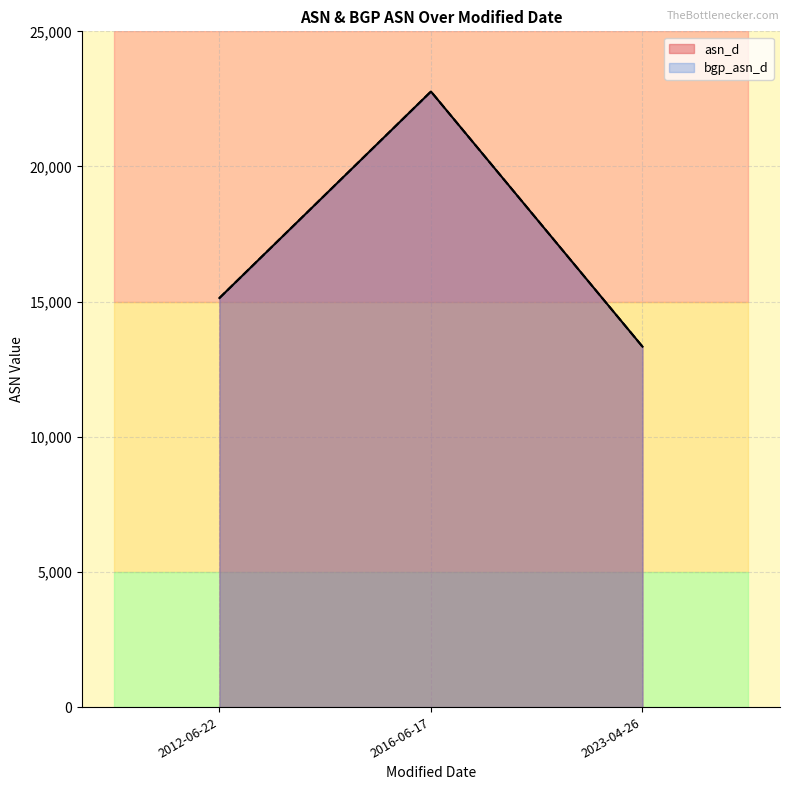

What is the lowest value of the asn_d series?

13335